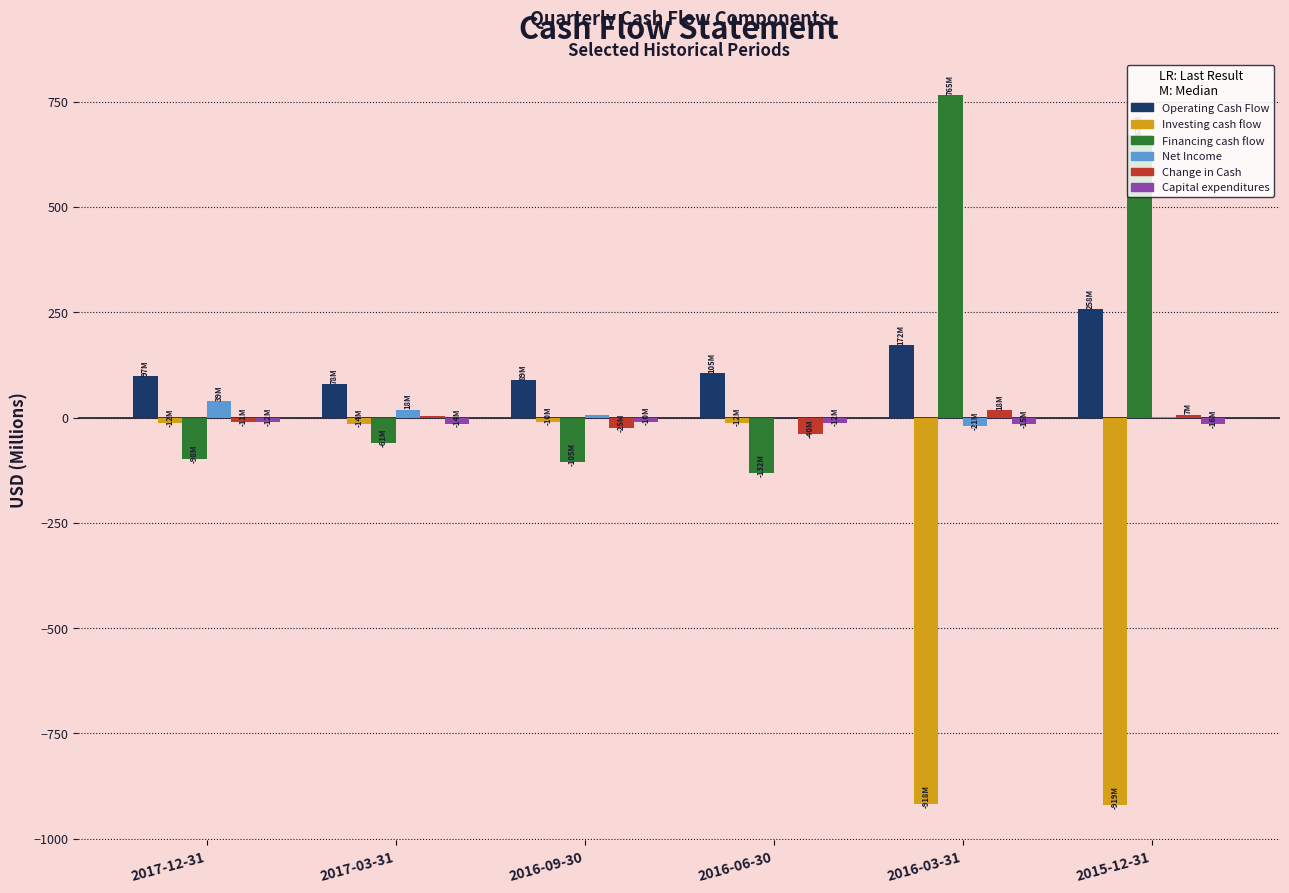

At which label is Operating Cash Flow closest to 168?

2016-03-31